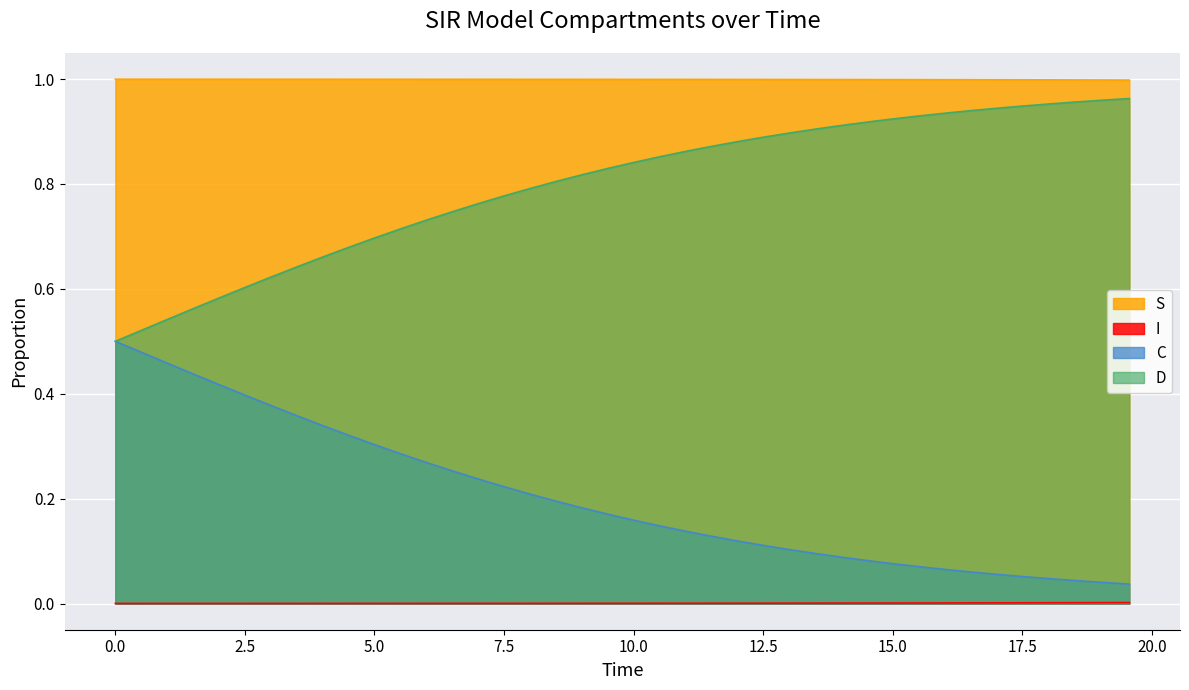

Which series has the largest total across all categories?

S